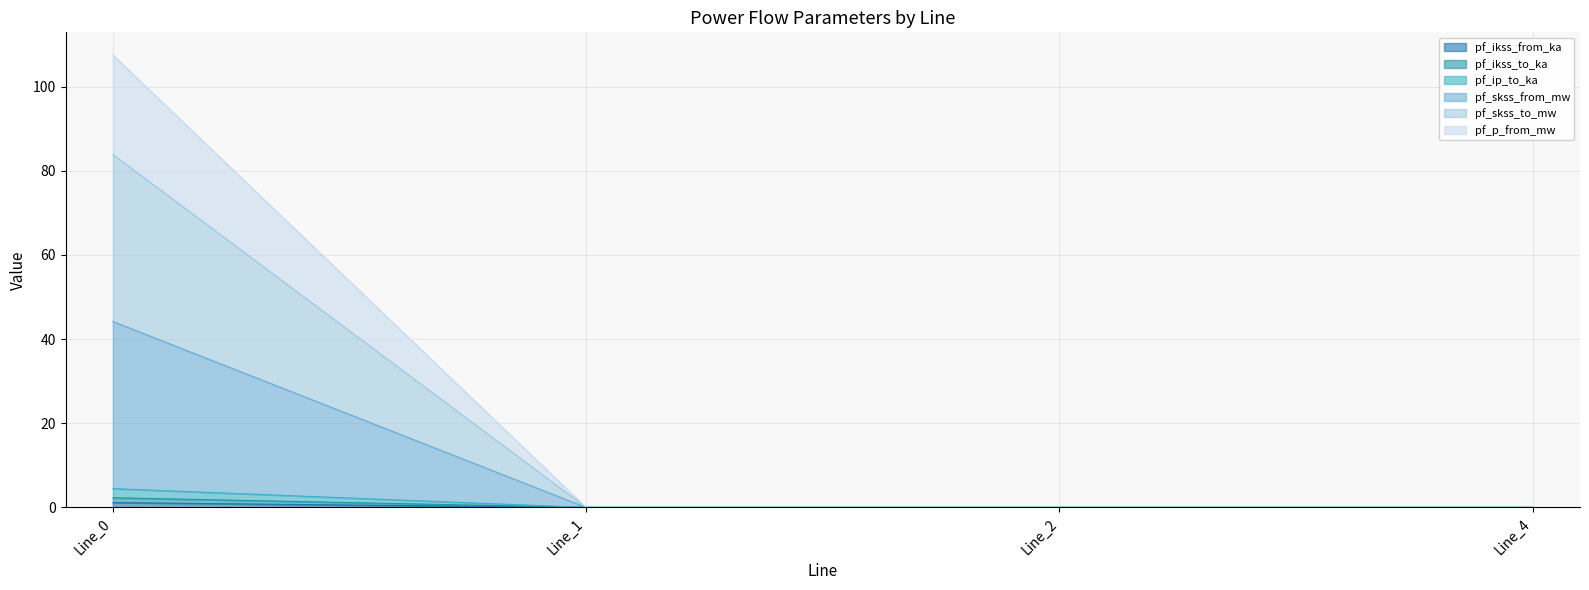

How many values in the pf_skss_from_mw series exceed 0?

1